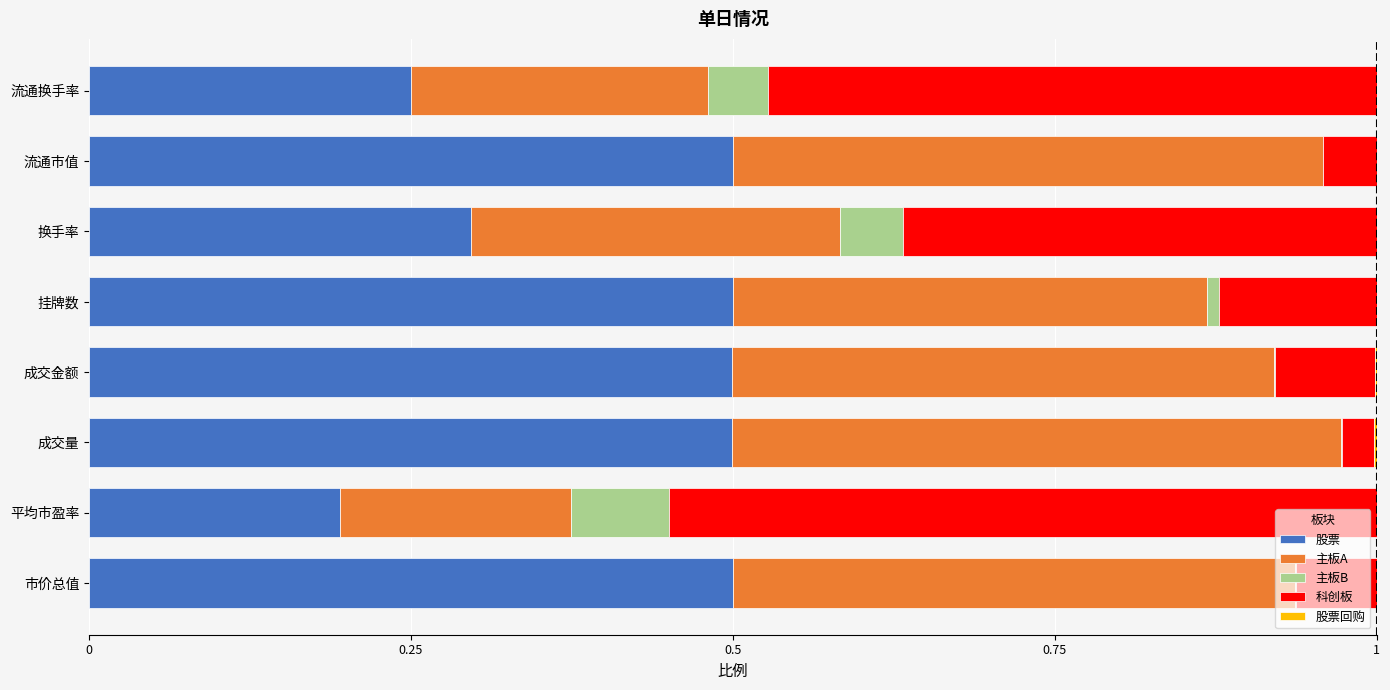

The value of 股票 at 流通市值 is 0.2. True or false?

False